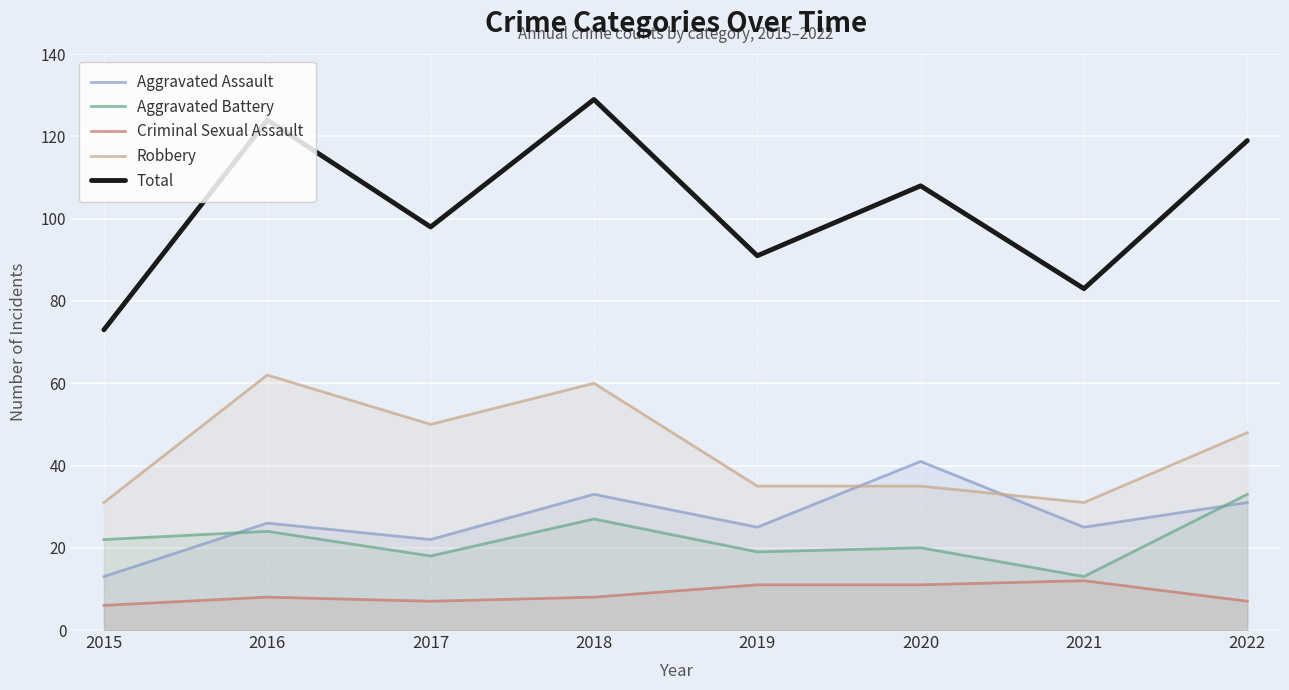

Which series has the widest spread of values?

Total